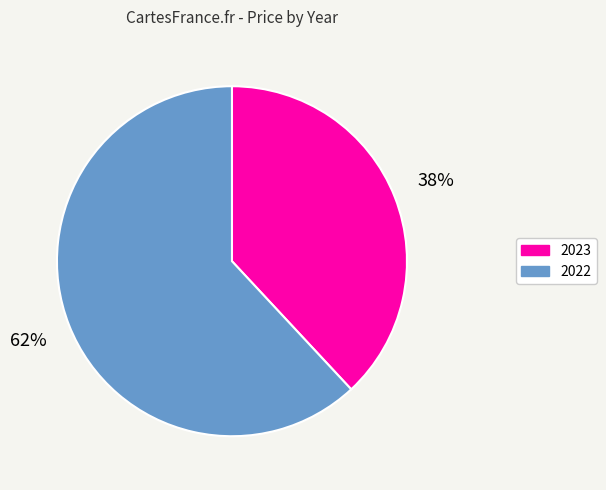

Rank the categories by value from lowest to highest.

2023, 2022